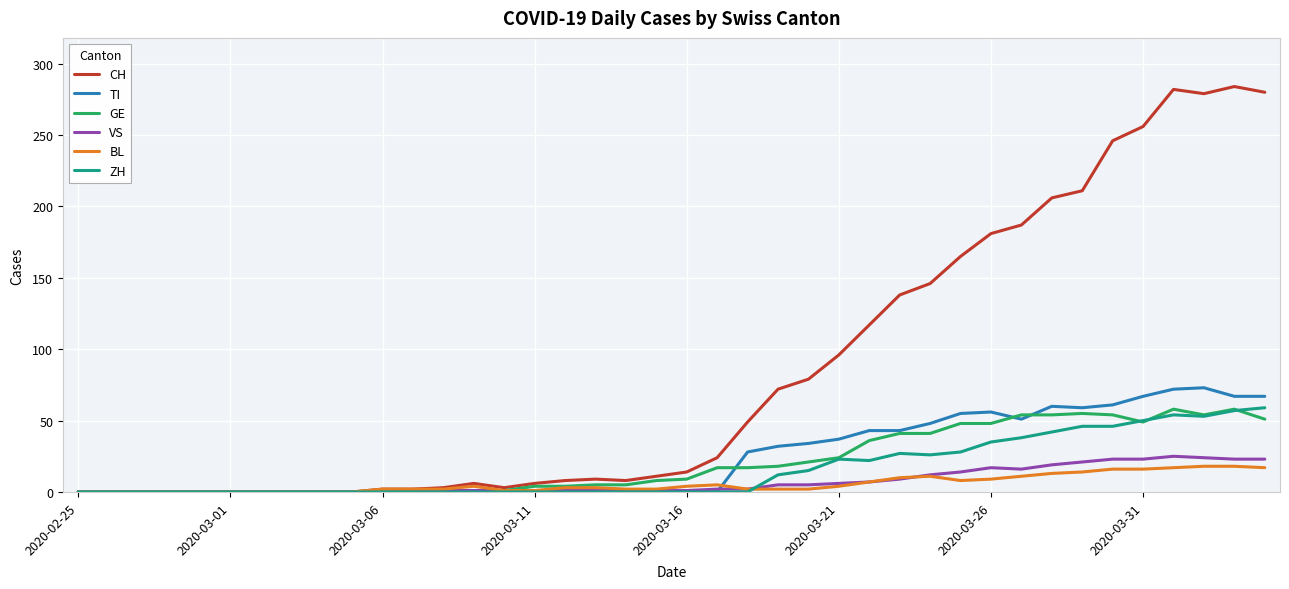

Which series has the largest total across all categories?

CH